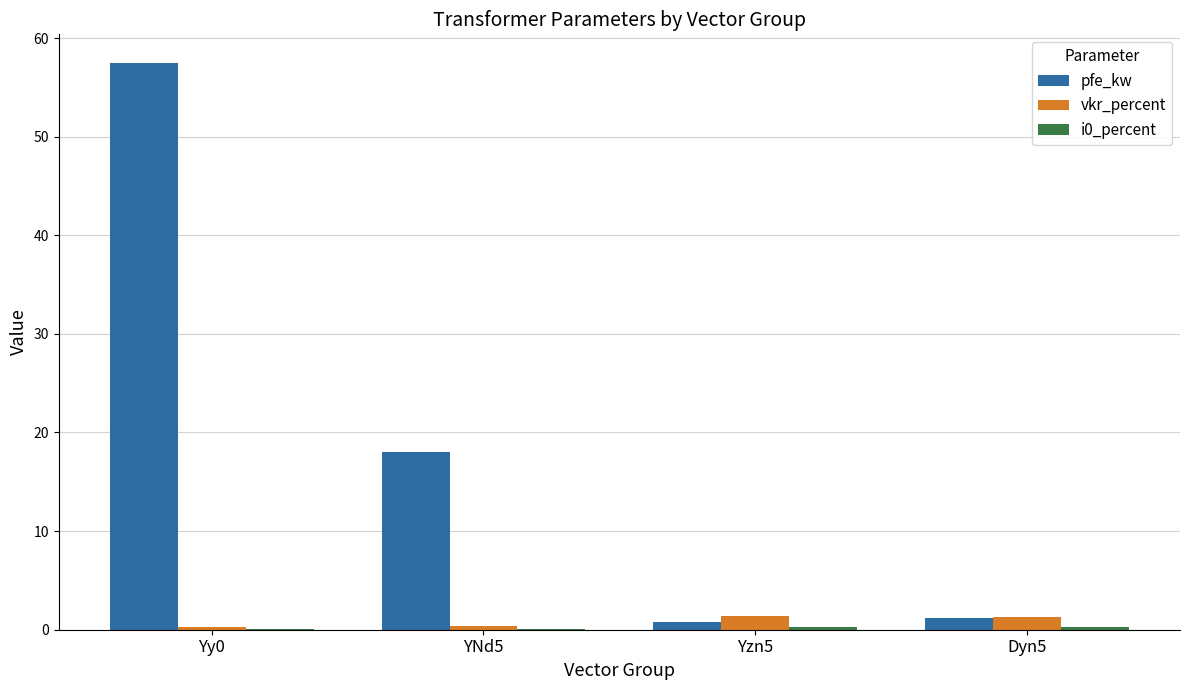

Which category has the highest value across all series?

Yy0